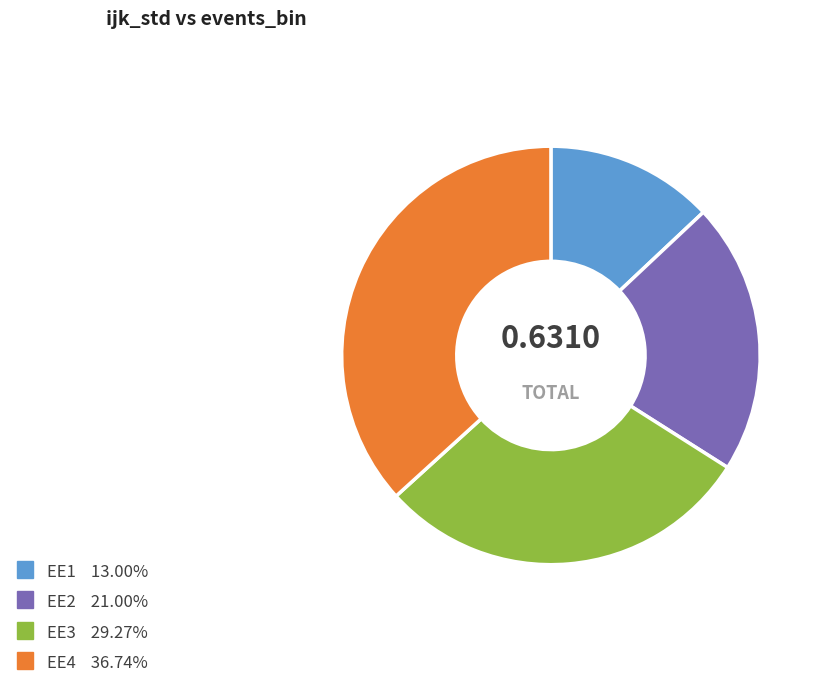

How many segments does this pie chart have?

4